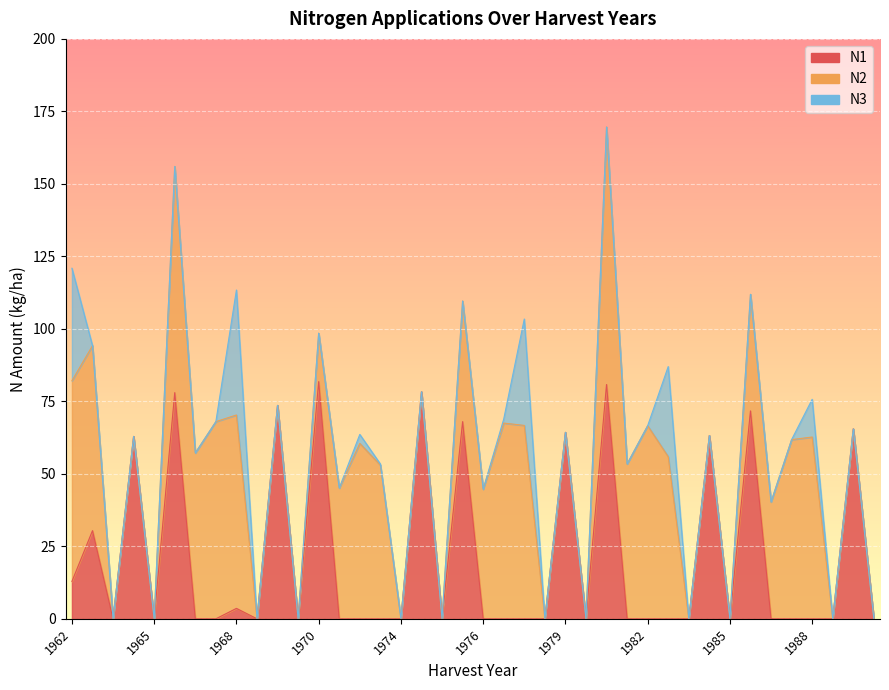

Rank the series by their maximum value, from lowest to highest.

N3, N1, N2